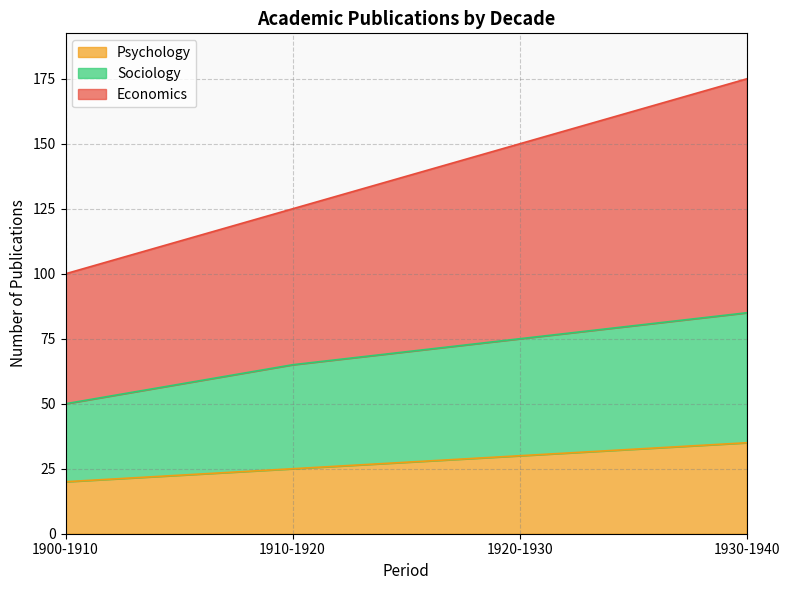

What is the difference between the maximum and second lowest values in the Psychology series?

10